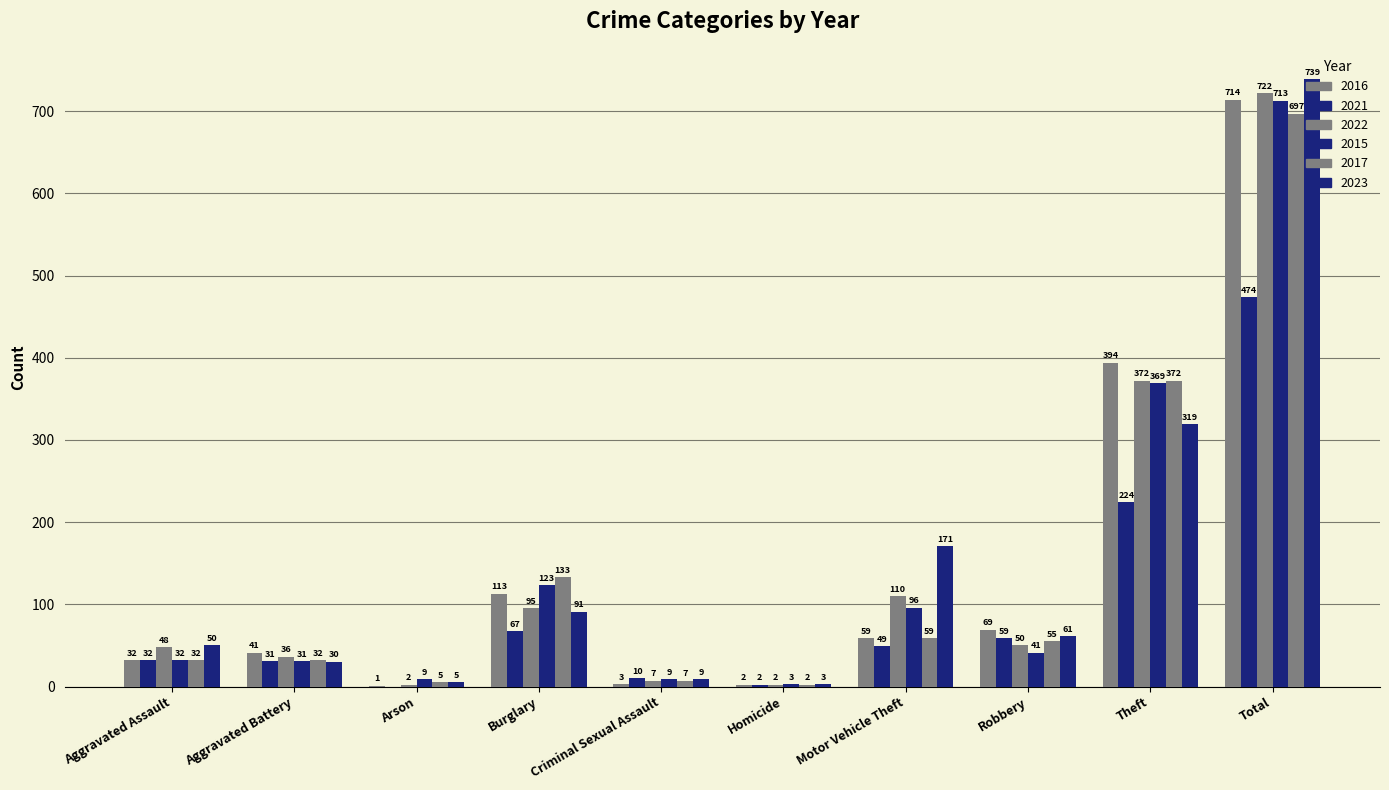

How many series are shown in this chart?

6